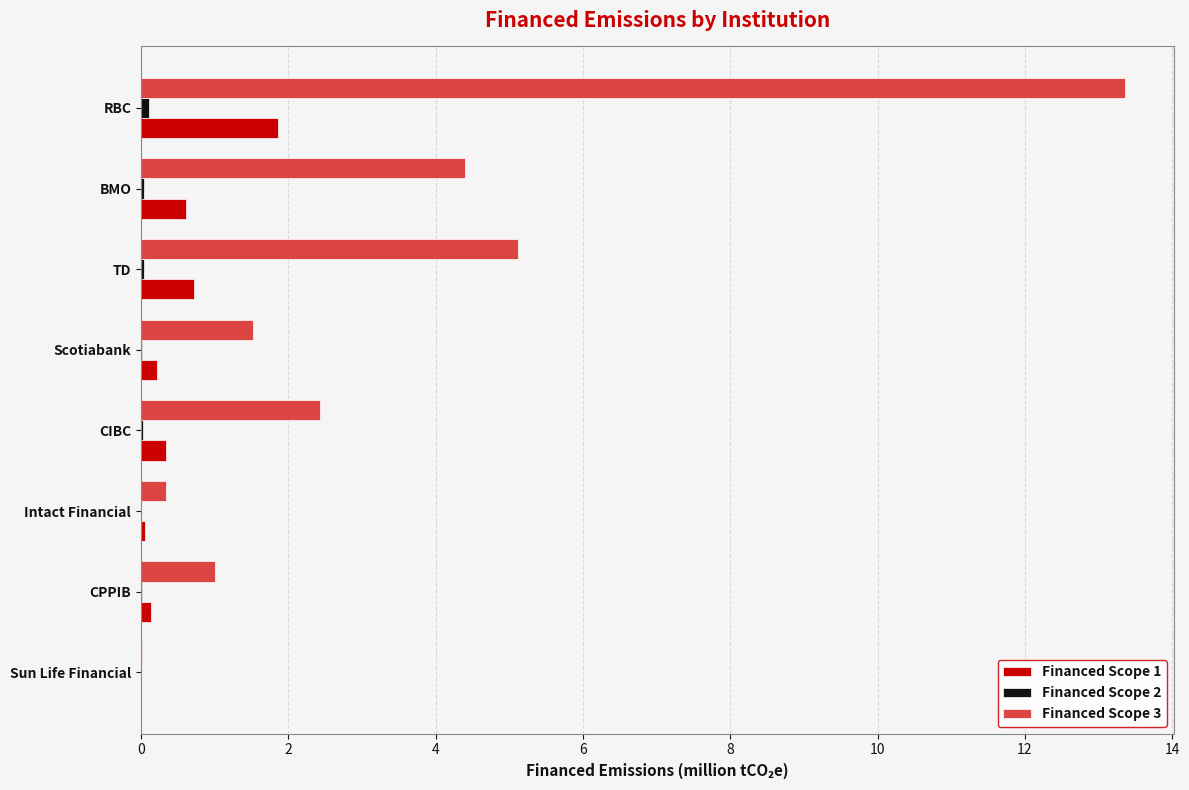

What is the sum of all Financed Scope 3 values?

28.2